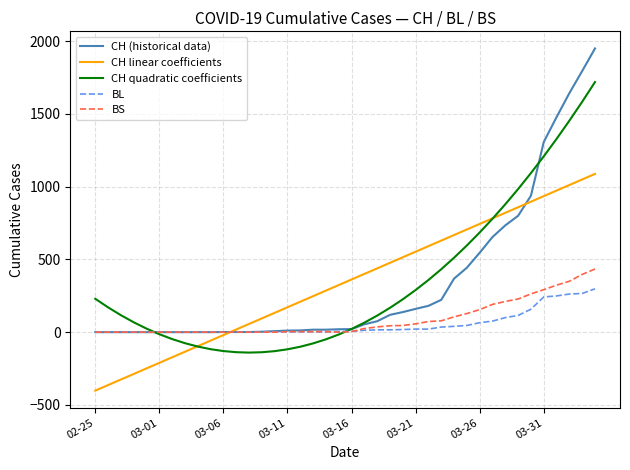

After their last crossing, which series has the higher values: BL or BS?

BS